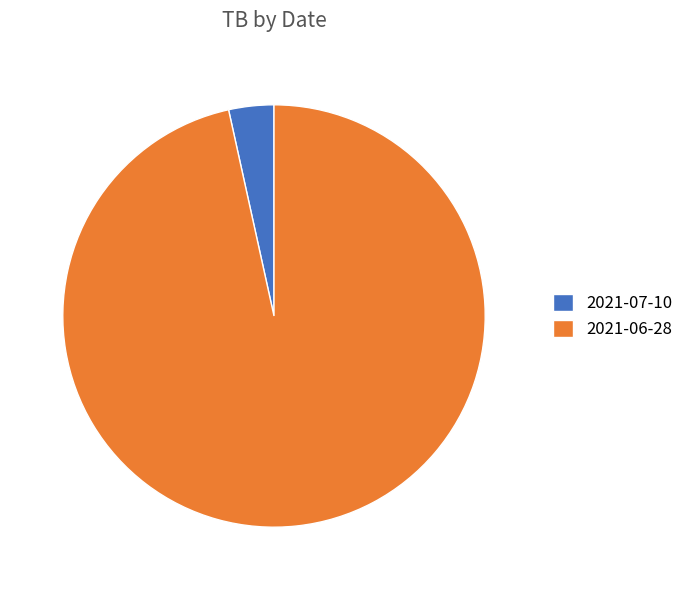

True or false: 2021-06-28 accounts for 90% of the total.

False